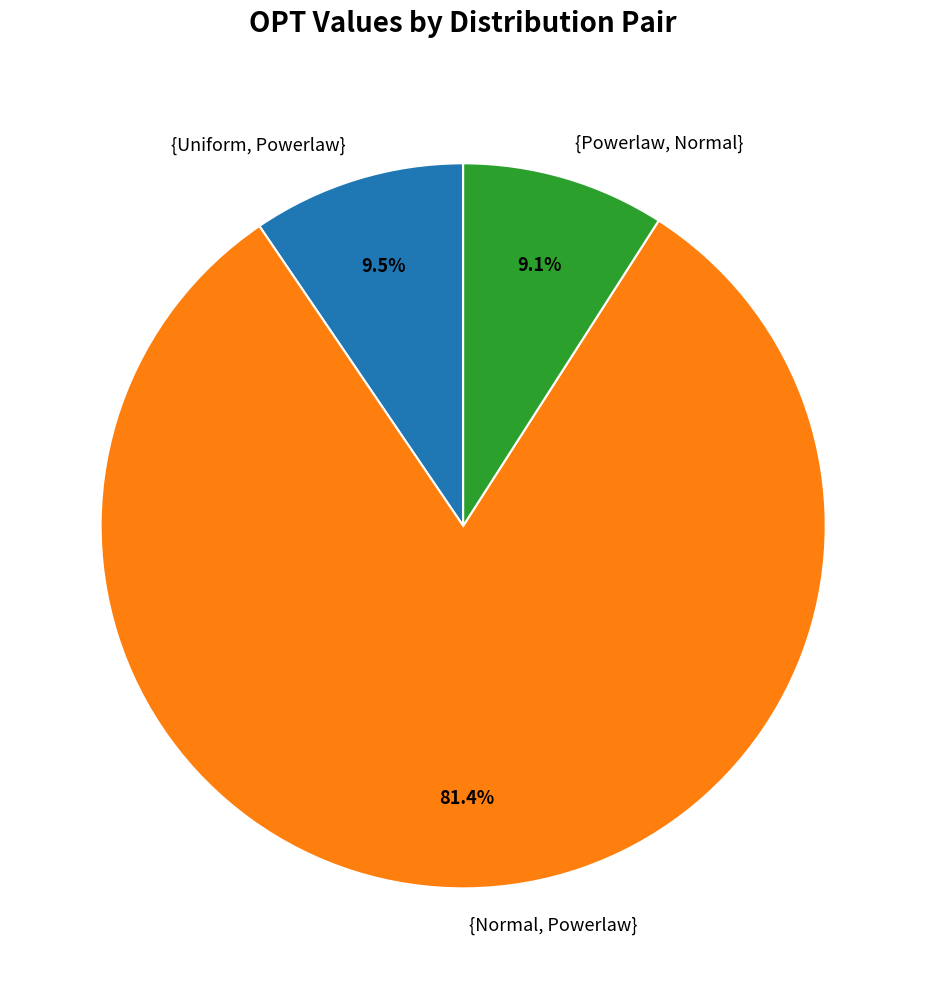

Count the number of slices in the pie.

3